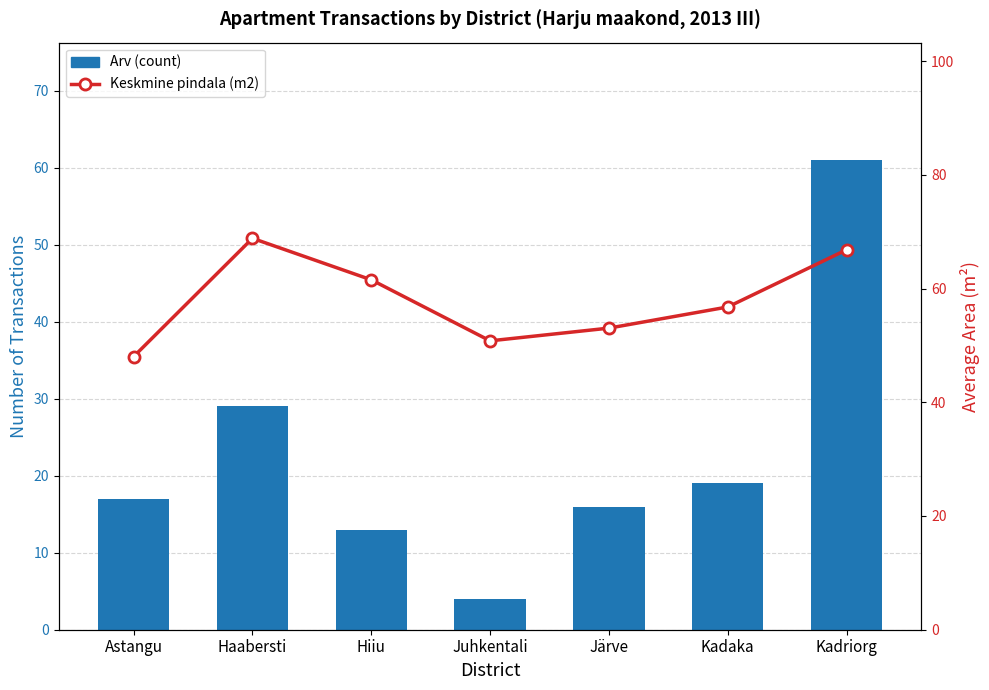

Read the Arv (count) value at Kadaka.

19.0